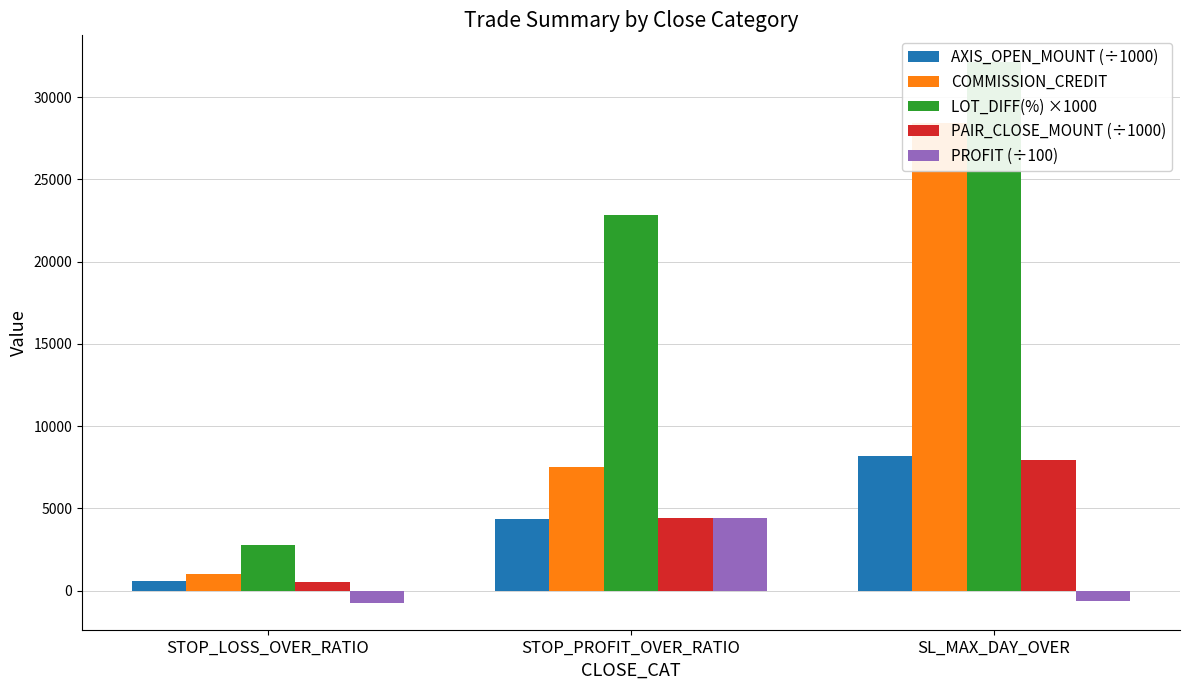

Which label corresponds to the largest value in the chart?

SL_MAX_DAY_OVER